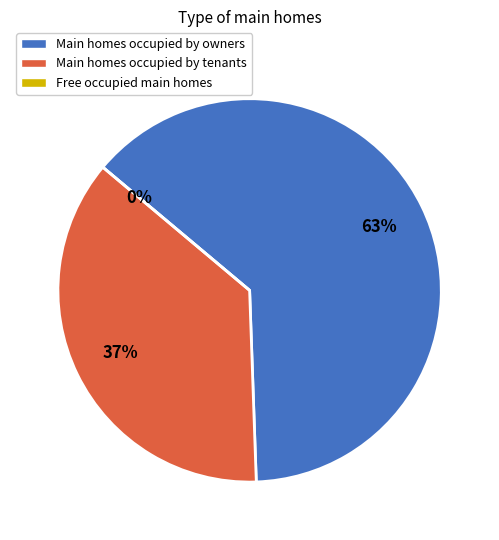

Does 11 represent more than half of the total?

No